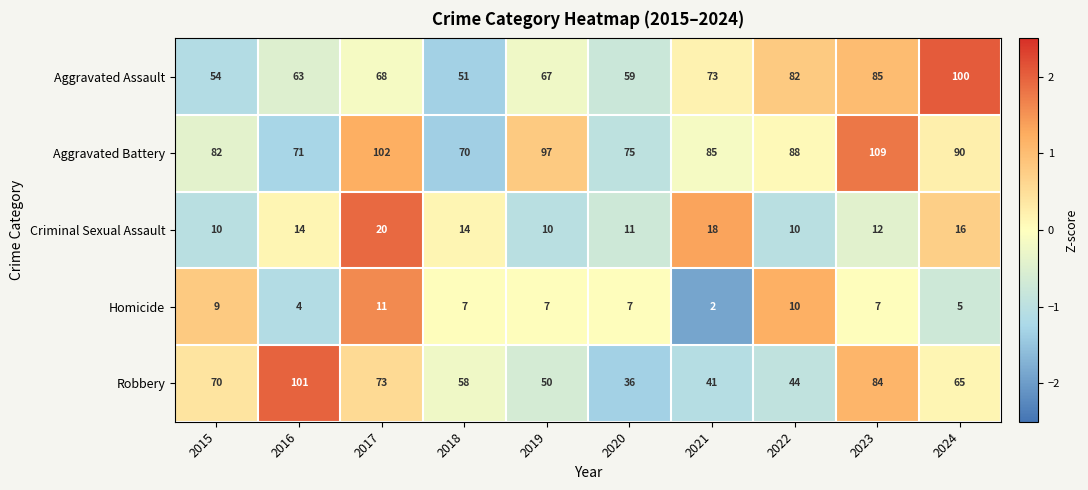

The value of Criminal Sexual Assault at 2015 is 10. True or false?

True